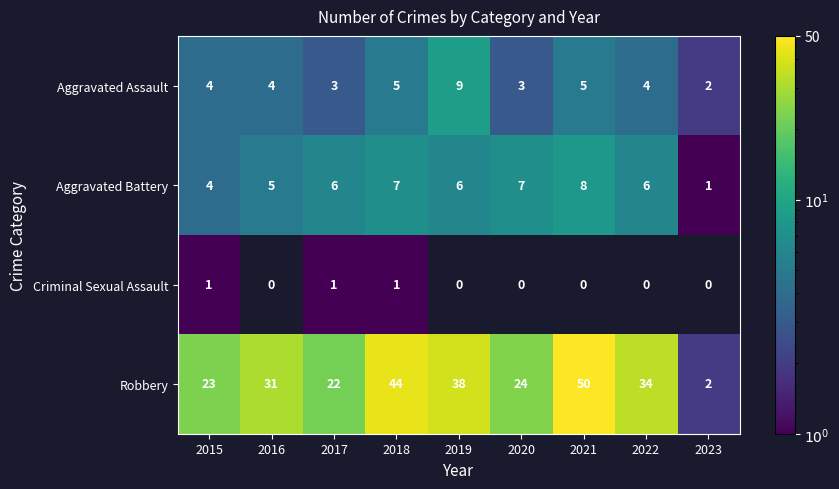

At which category is the sum across all series the highest?

2021